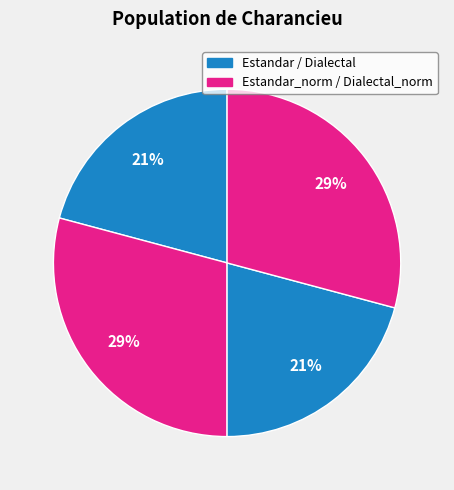

How many segments does this pie chart have?

4